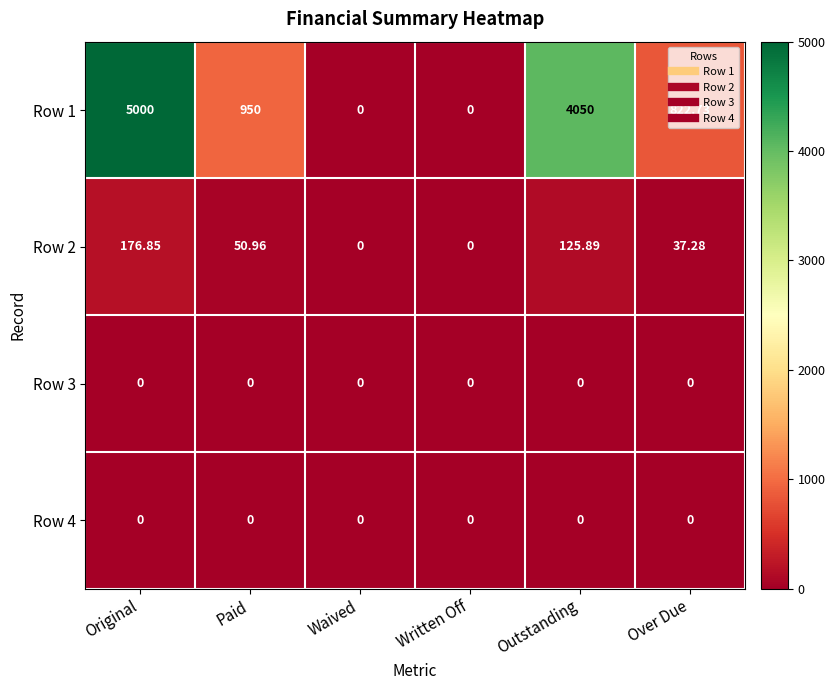

Which series has the largest range (max minus min)?

Row 1